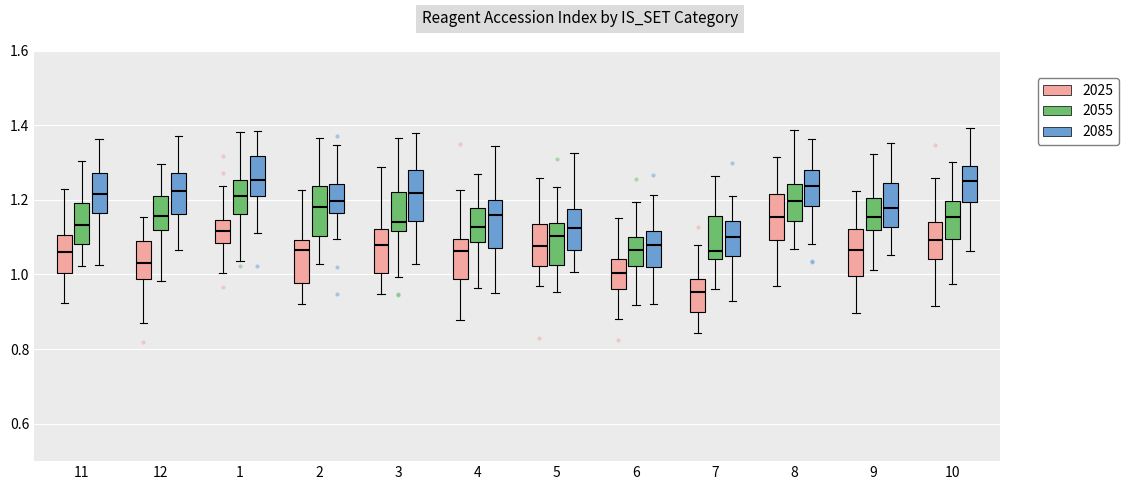

Reading left to right, read every box against the y-axis: the position of its median line, the range the box covers, and the ends of its whiskers. The values are not printed on the chart, so give them approximately, as read against the axis.

11 (2025): median 1.06, box 1.00 to 1.10, whiskers 0.92 to 1.22
11 (2055): median 1.14, box 1.08 to 1.20, whiskers 1.02 to 1.30
11 (2085): median 1.22, box 1.16 to 1.28, whiskers 1.02 to 1.36
12 (2025): median 1.04, box 0.98 to 1.10, whiskers 0.88 to 1.16
12 (2055): median 1.16, box 1.12 to 1.22, whiskers 0.98 to 1.30
12 (2085): median 1.22, box 1.16 to 1.28, whiskers 1.06 to 1.38
1 (2025): median 1.12, box 1.08 to 1.14, whiskers 1.00 to 1.24
1 (2055): median 1.22, box 1.16 to 1.26, whiskers 1.04 to 1.38
1 (2085): median 1.26, box 1.20 to 1.32, whiskers 1.12 to 1.38
2 (2025): median 1.06, box 0.98 to 1.10, whiskers 0.92 to 1.22
2 (2055): median 1.18, box 1.10 to 1.24, whiskers 1.02 to 1.36
2 (2085): median 1.20, box 1.16 to 1.24, whiskers 1.10 to 1.34
3 (2025): median 1.08, box 1.00 to 1.12, whiskers 0.94 to 1.28
3 (2055): median 1.14, box 1.12 to 1.22, whiskers 1.00 to 1.36
3 (2085): median 1.22, box 1.14 to 1.28, whiskers 1.02 to 1.38
4 (2025): median 1.06, box 0.98 to 1.10, whiskers 0.88 to 1.22
4 (2055): median 1.12, box 1.08 to 1.18, whiskers 0.96 to 1.28
4 (2085): median 1.16, box 1.08 to 1.20, whiskers 0.96 to 1.34
5 (2025): median 1.08, box 1.02 to 1.14, whiskers 0.96 to 1.26
5 (2055): median 1.10, box 1.02 to 1.14, whiskers 0.96 to 1.24
5 (2085): median 1.12, box 1.06 to 1.18, whiskers 1.00 to 1.32
6 (2025): median 1.00, box 0.96 to 1.04, whiskers 0.88 to 1.16
6 (2055): median 1.06, box 1.02 to 1.10, whiskers 0.92 to 1.20
6 (2085): median 1.08, box 1.02 to 1.12, whiskers 0.92 to 1.22
7 (2025): median 0.96, box 0.90 to 0.98, whiskers 0.84 to 1.08
7 (2055): median 1.06, box 1.04 to 1.16, whiskers 0.96 to 1.26
7 (2085): median 1.10, box 1.06 to 1.14, whiskers 0.92 to 1.22
8 (2025): median 1.16, box 1.10 to 1.22, whiskers 0.98 to 1.32
8 (2055): median 1.20, box 1.14 to 1.24, whiskers 1.06 to 1.38
8 (2085): median 1.24, box 1.18 to 1.28, whiskers 1.08 to 1.36
9 (2025): median 1.06, box 1.00 to 1.12, whiskers 0.90 to 1.22
9 (2055): median 1.16, box 1.12 to 1.20, whiskers 1.02 to 1.32
9 (2085): median 1.18, box 1.12 to 1.24, whiskers 1.06 to 1.36
10 (2025): median 1.10, box 1.04 to 1.14, whiskers 0.92 to 1.26
10 (2055): median 1.16, box 1.10 to 1.20, whiskers 0.98 to 1.30
10 (2085): median 1.26, box 1.20 to 1.30, whiskers 1.06 to 1.40